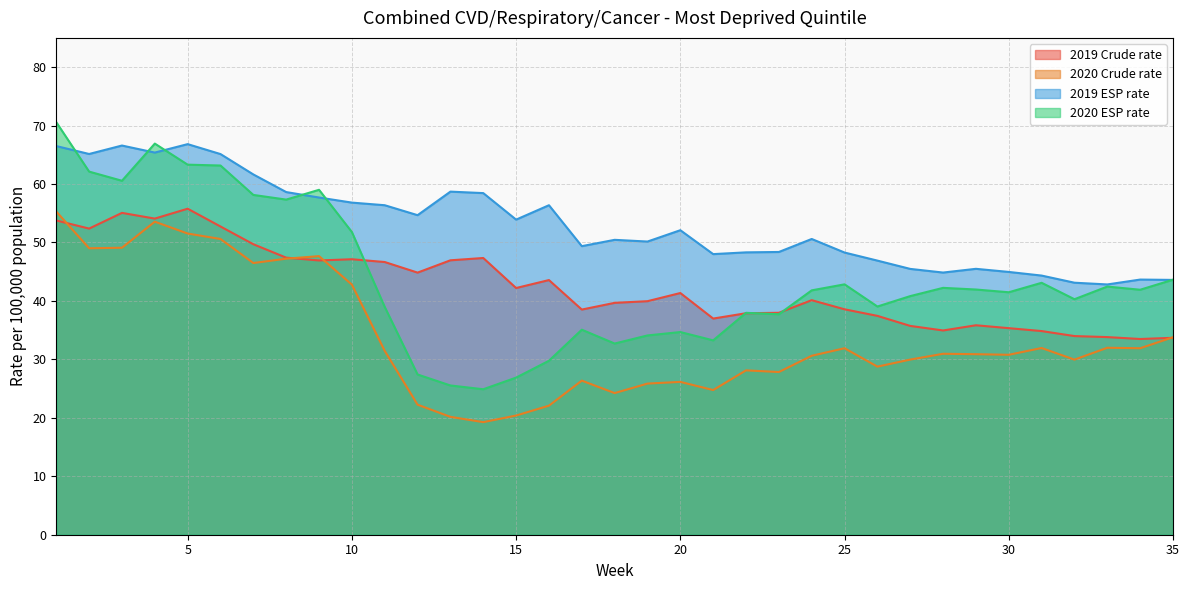

Reading left to right, transcribe all the data shown in this chart.

2019 Crude rate: 53.8	52.4	55.1	54.1	55.8	52.7	49.7	47.4	46.9	47.1	46.7	44.8	46.9	47.3	42.2	43.6	38.5	39.7	40.0	41.4	37.0	37.9	38.0	40.1	38.6	37.4	35.7	34.9	35.8	35.3	34.8	34.0	33.8	33.5	33.7
2020 Crude rate: 55.3	49.0	49.1	53.6	51.5	50.6	46.5	47.2	47.7	42.8	31.5	22.2	20.2	19.3	20.4	22.1	26.4	24.2	25.9	26.1	24.8	28.1	27.8	30.6	31.9	28.8	30.0	31.0	30.9	30.8	31.9	30.0	32.0	31.9	33.8
2019 ESP rate: 66.5	65.1	66.6	65.4	66.8	65.1	61.6	58.6	57.7	56.8	56.4	54.7	58.7	58.4	53.9	56.4	49.4	50.5	50.2	52.1	48.0	48.3	48.4	50.6	48.3	46.9	45.5	44.9	45.5	45.0	44.3	43.1	42.8	43.7	43.6
2020 ESP rate: 70.6	62.1	60.6	66.9	63.3	63.2	58.1	57.3	59.0	51.8	39.0	27.4	25.5	24.9	26.9	29.8	35.1	32.7	34.1	34.7	33.3	38.0	37.7	41.8	42.8	39.0	40.8	42.2	42.0	41.5	43.1	40.3	42.5	41.9	43.6